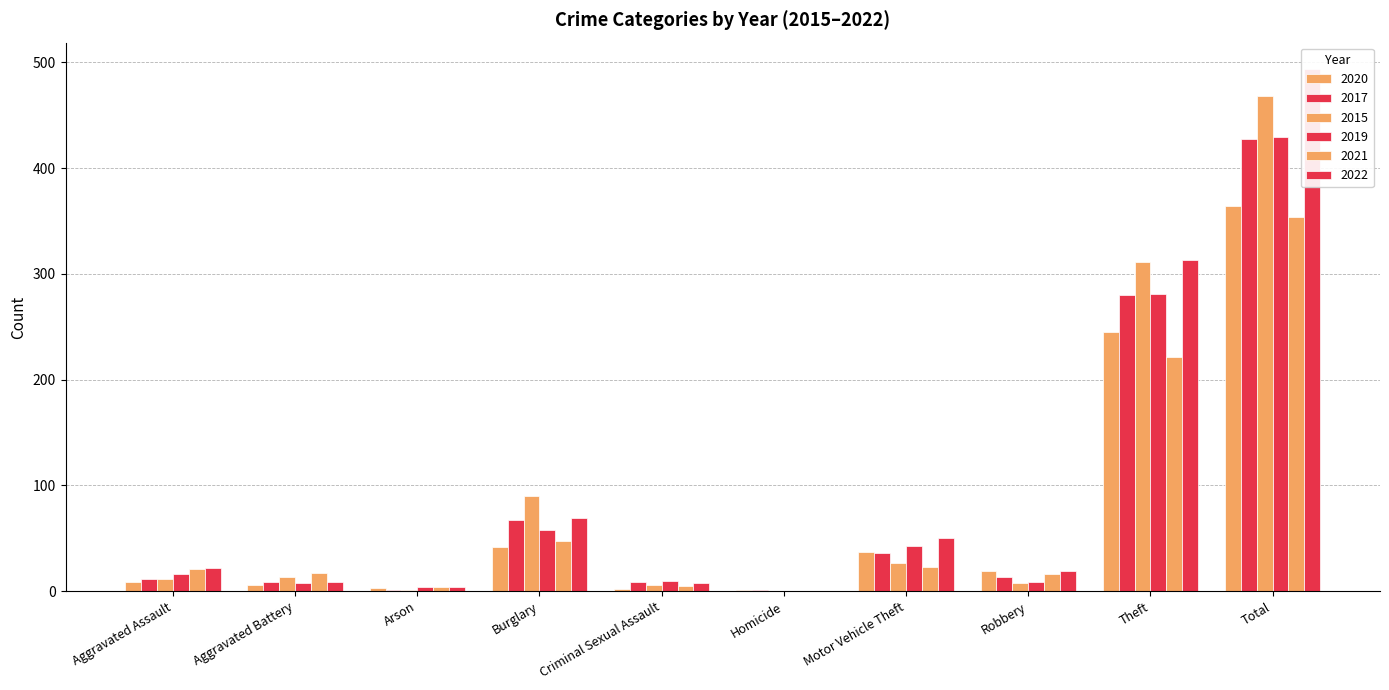

Which category has the highest value in the 2019 series?

Total